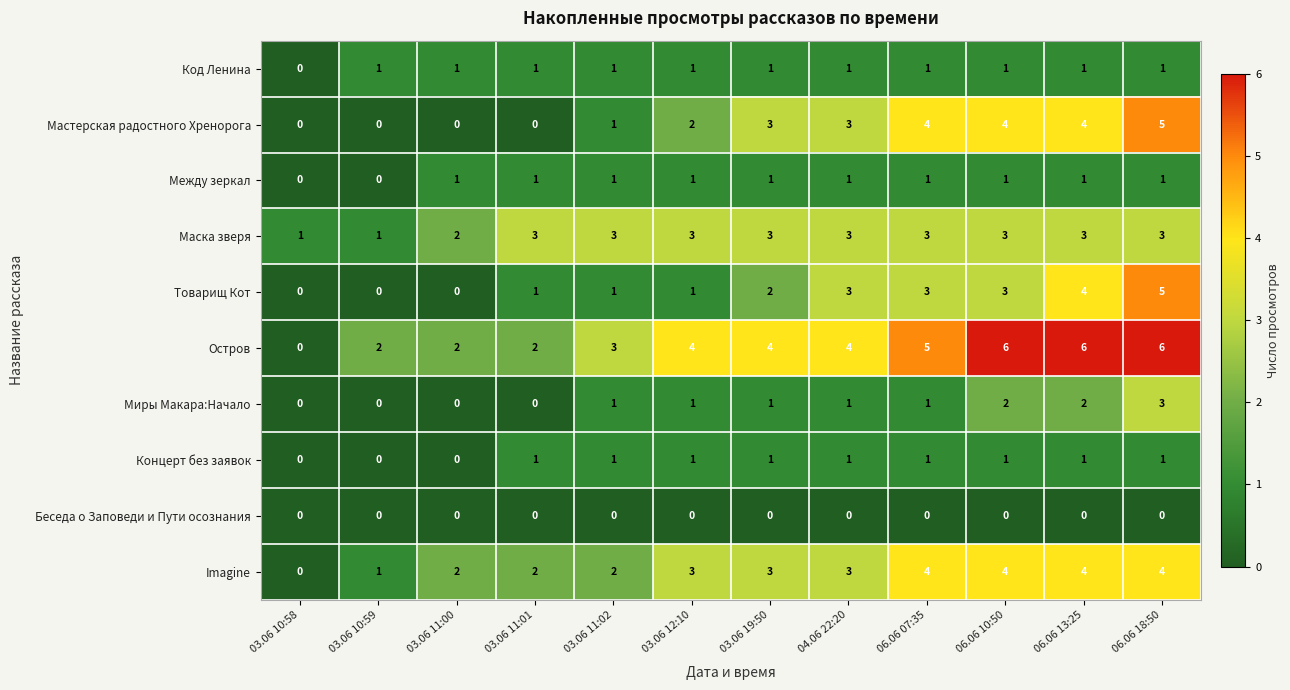

What is the maximum value for Миры Макара:Начало?

3